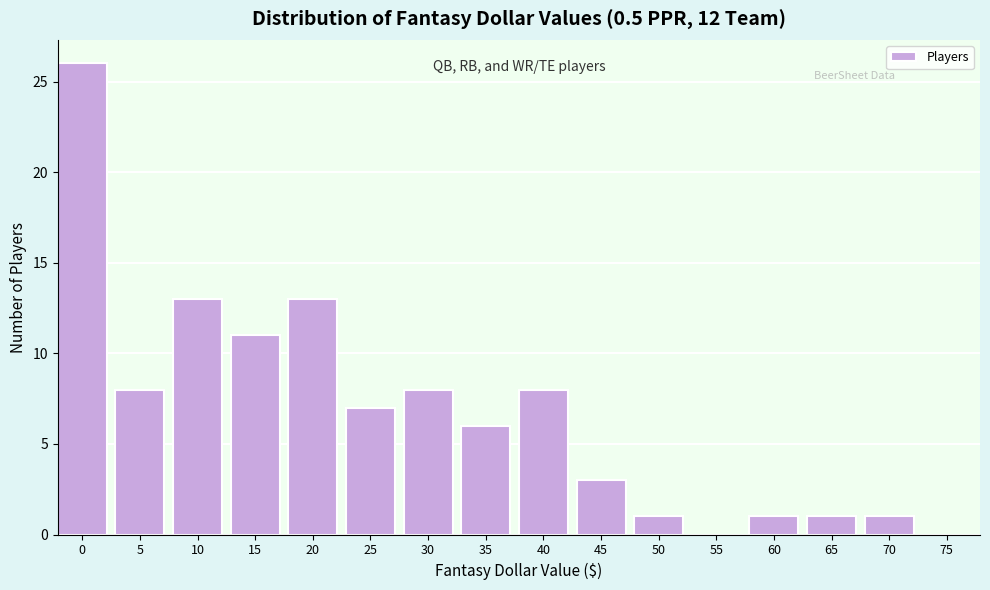

Reading right to left, transcribe all the data shown in this chart.

75=0	70=1	65=1	60=1	55=0	50=1	45=3	40=8	35=6	30=8	25=7	20=13	15=11	10=13	5=8	0=26